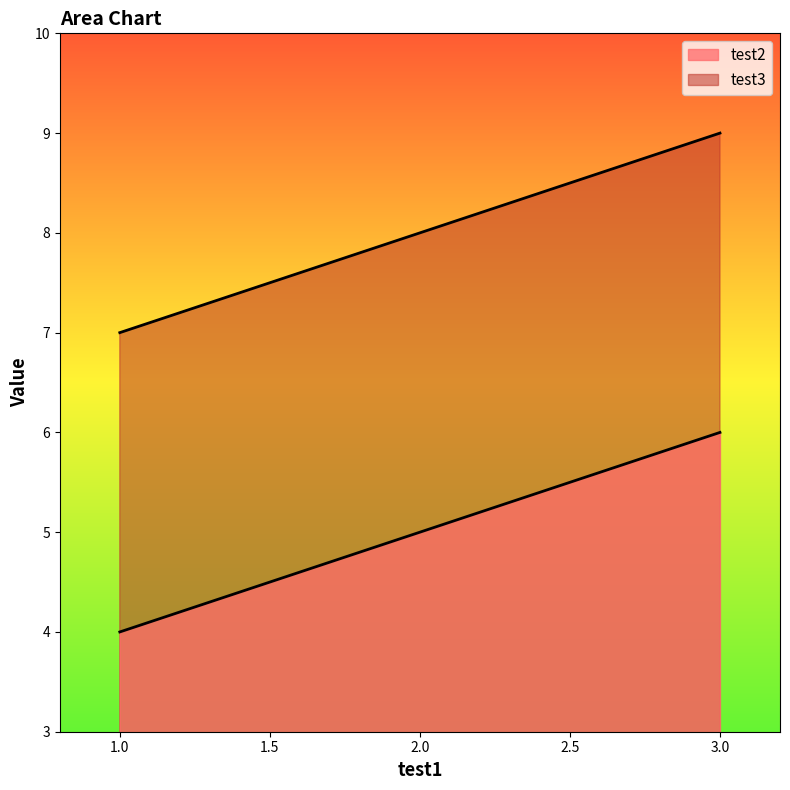

Reading left to right, what are all the values shown in this chart?

test2: 4	5	6
test3: 7	8	9